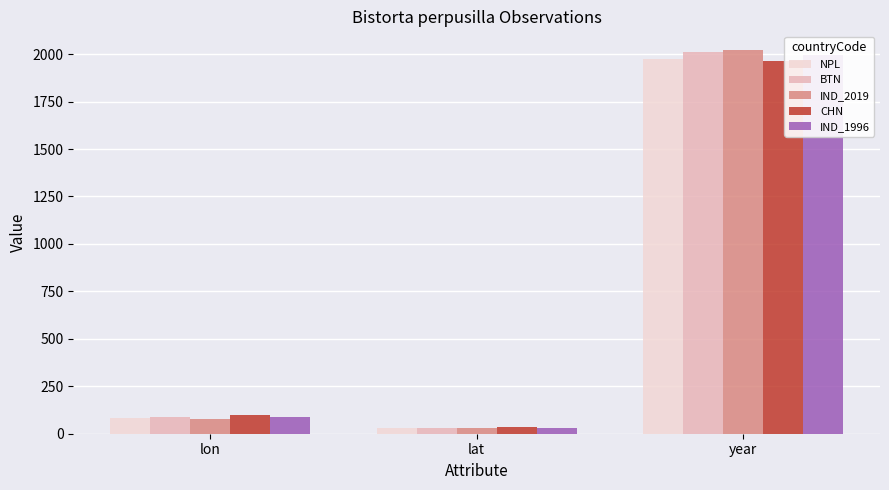

Which series changed the most between lon and year?

IND_2019